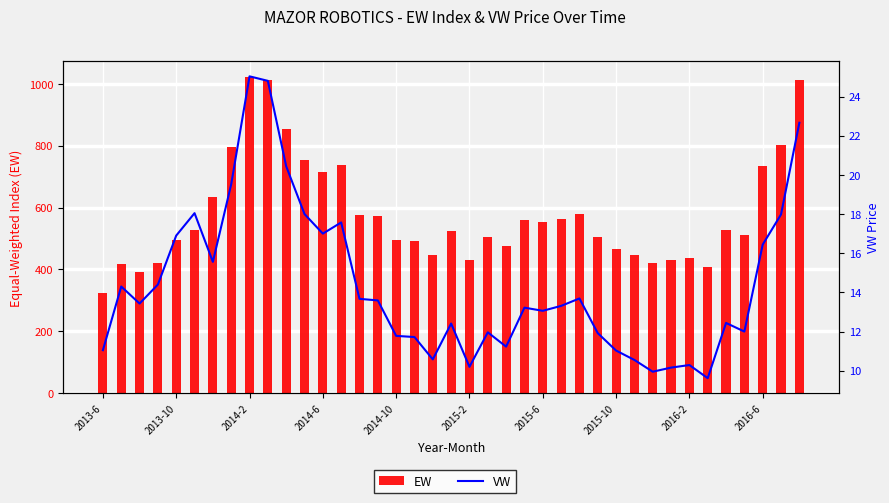

What is the difference between the maximum and second lowest values in the VW series?

15.1